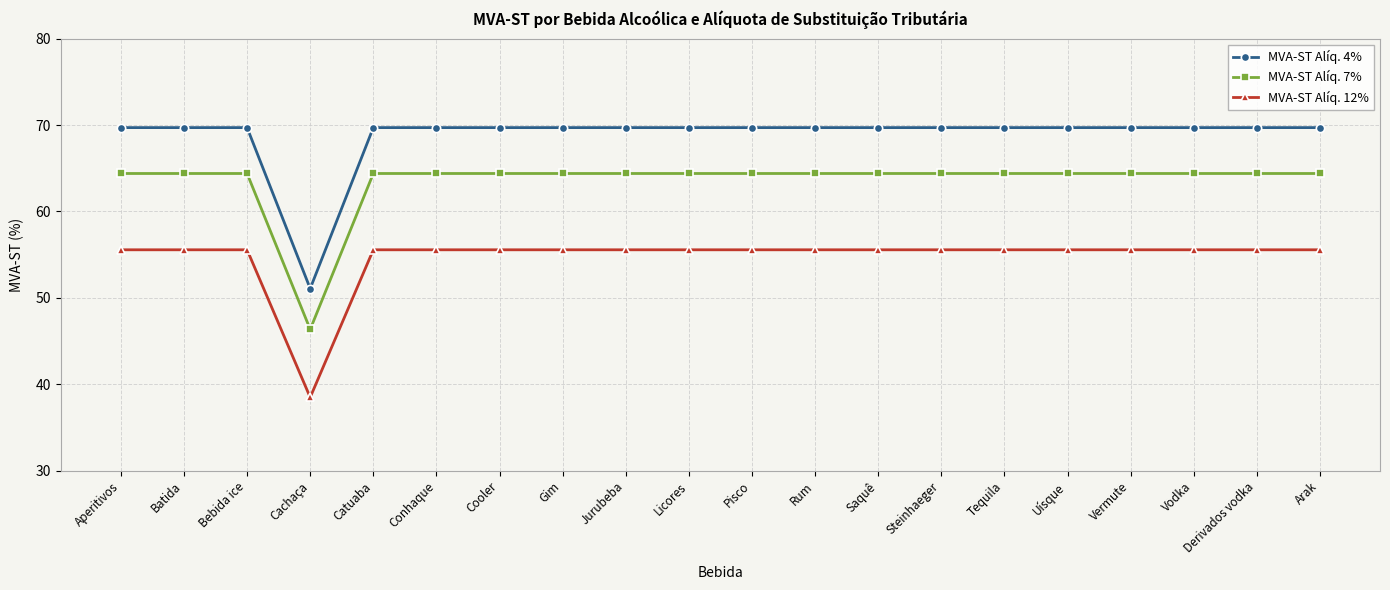

What is the difference between the maximum and minimum values in the MVA-ST Alíq. 12% series?

17.1